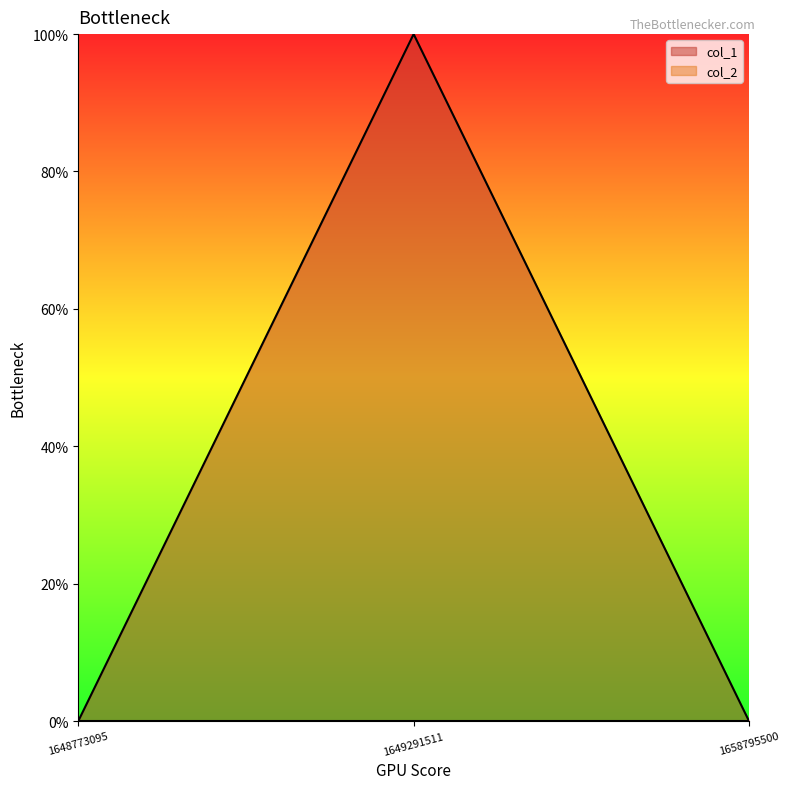

Reading left to right, list all the values displayed in this chart.

1648773095=0	1649291511=100	1658795500=0